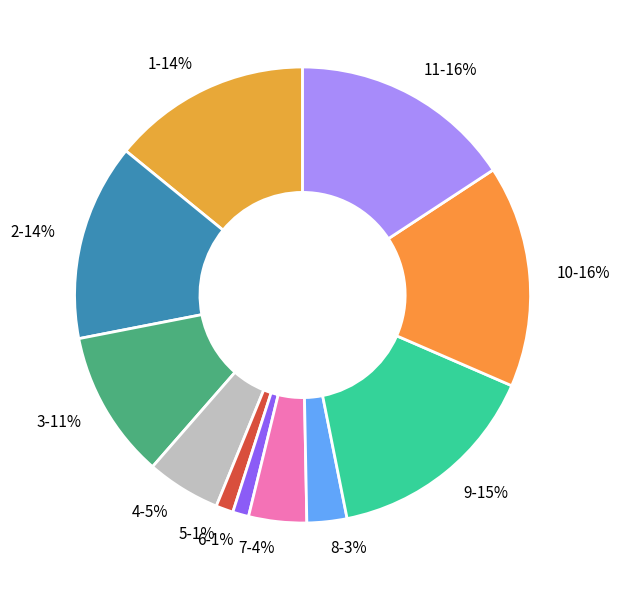

Is there a majority slice in this chart?

No